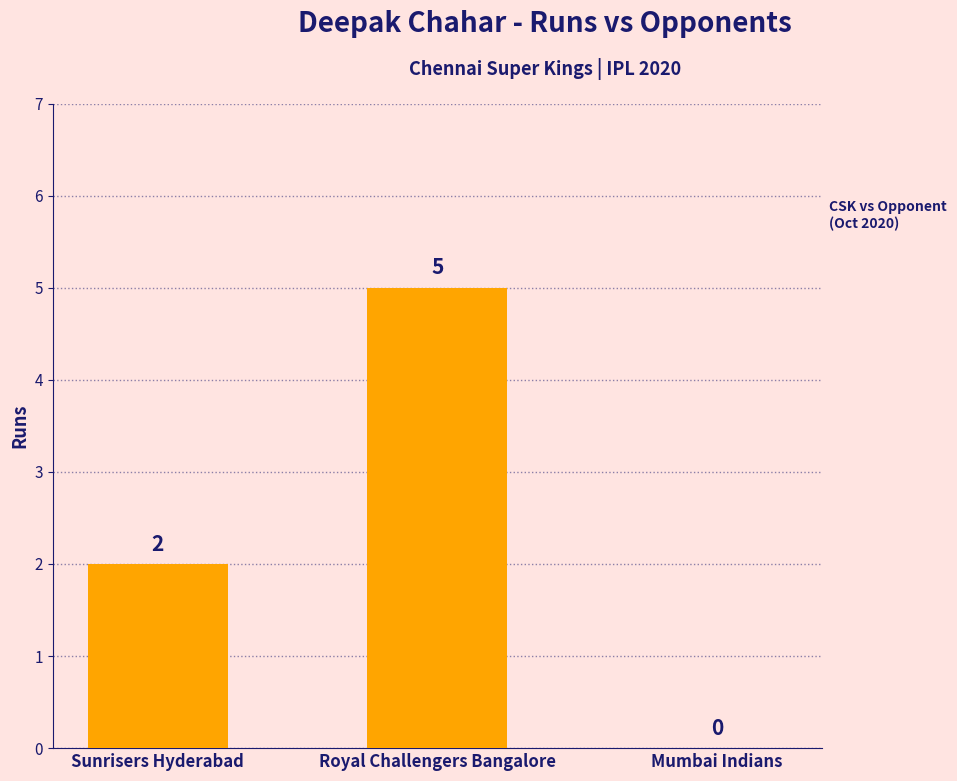

Count the values in the range 0 to 5.

3